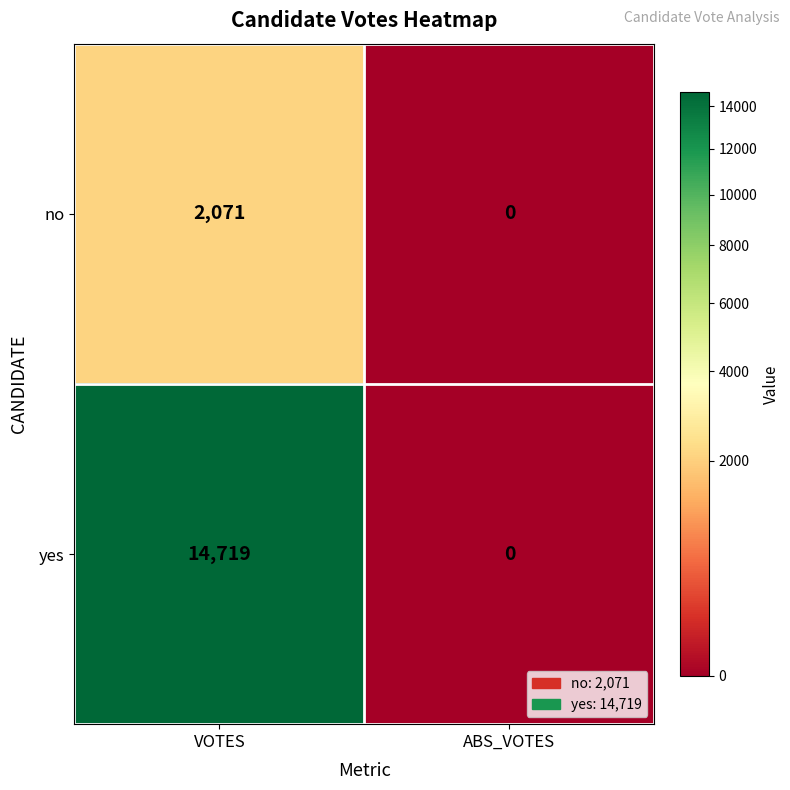

How many series are shown in this chart?

2